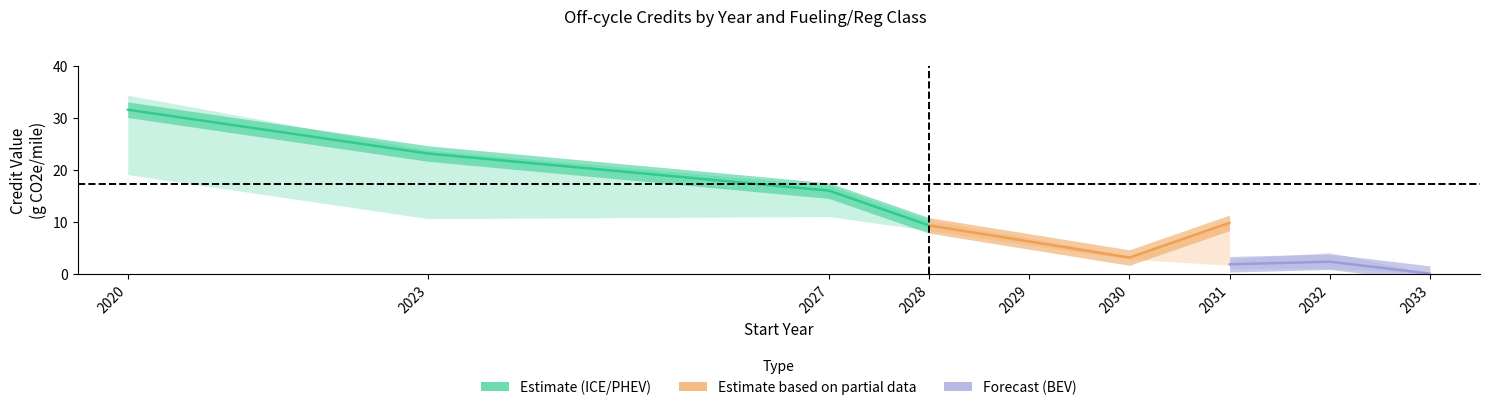

At which category is the sum across all series the highest?

2020